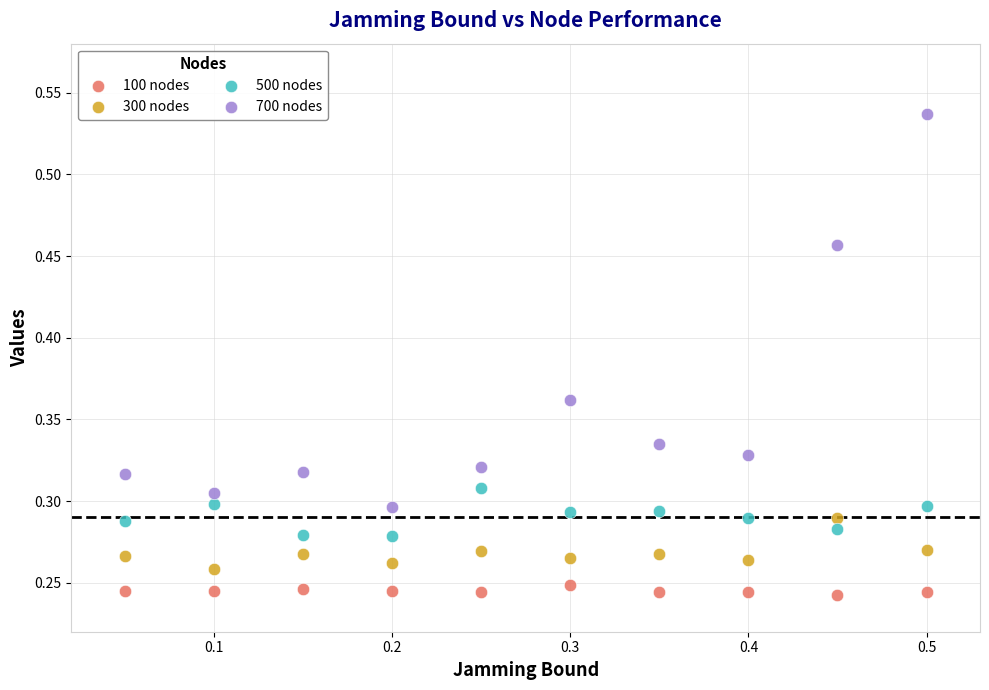

Which series reaches the maximum Y coordinate?

700 nodes